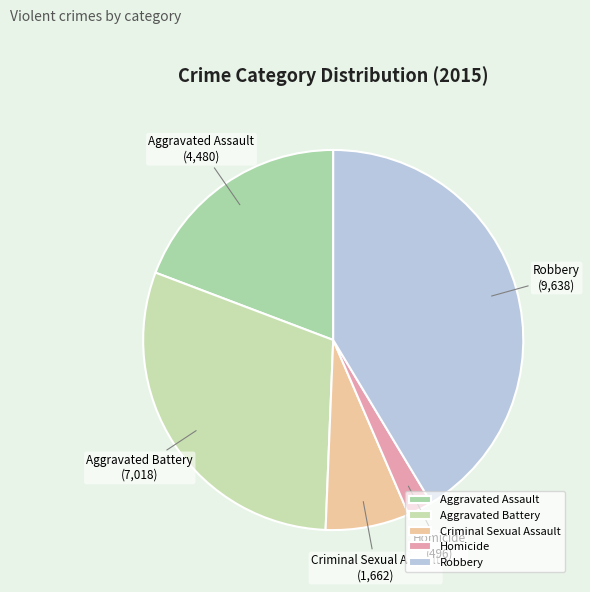

Between Aggravated Assault and Robbery, which is larger?

Robbery